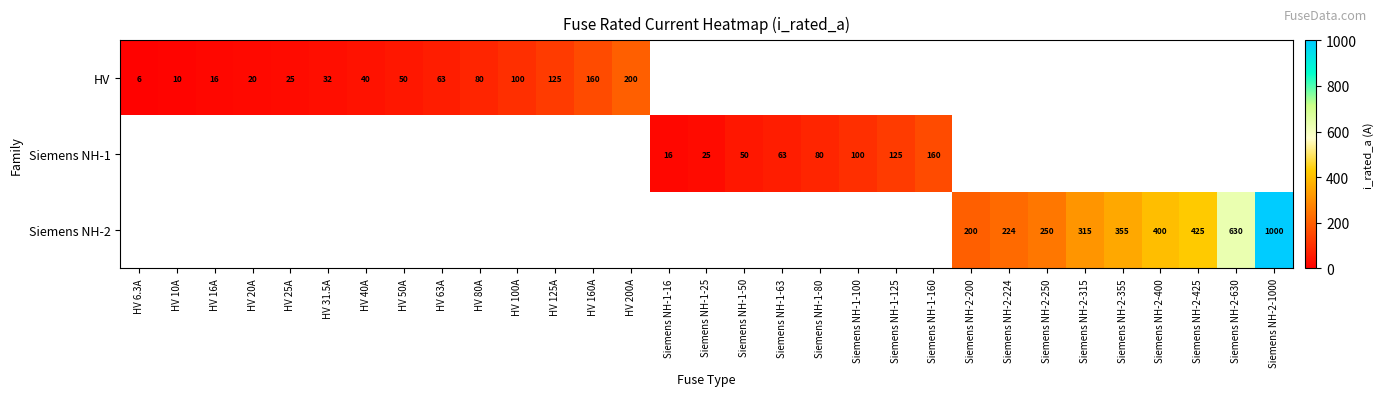

True or false: HV has a value of 20.8 at HV 31.5A.

False